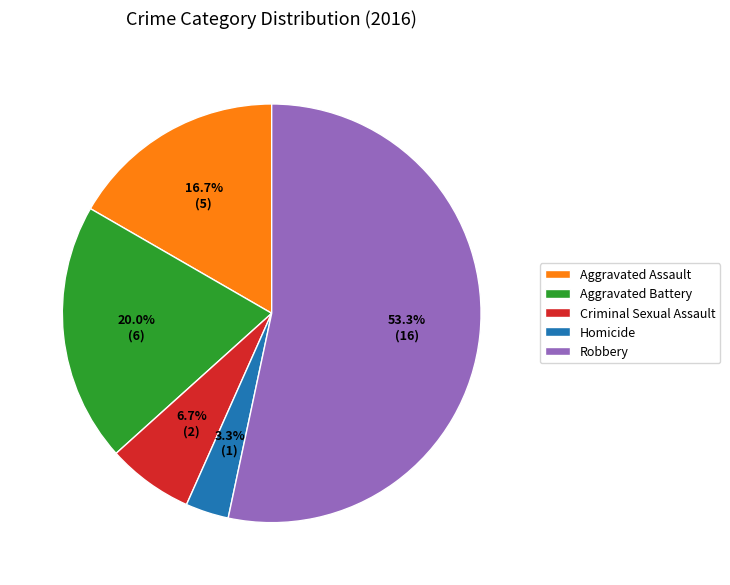

Between Aggravated Battery and Robbery, which is larger?

Robbery